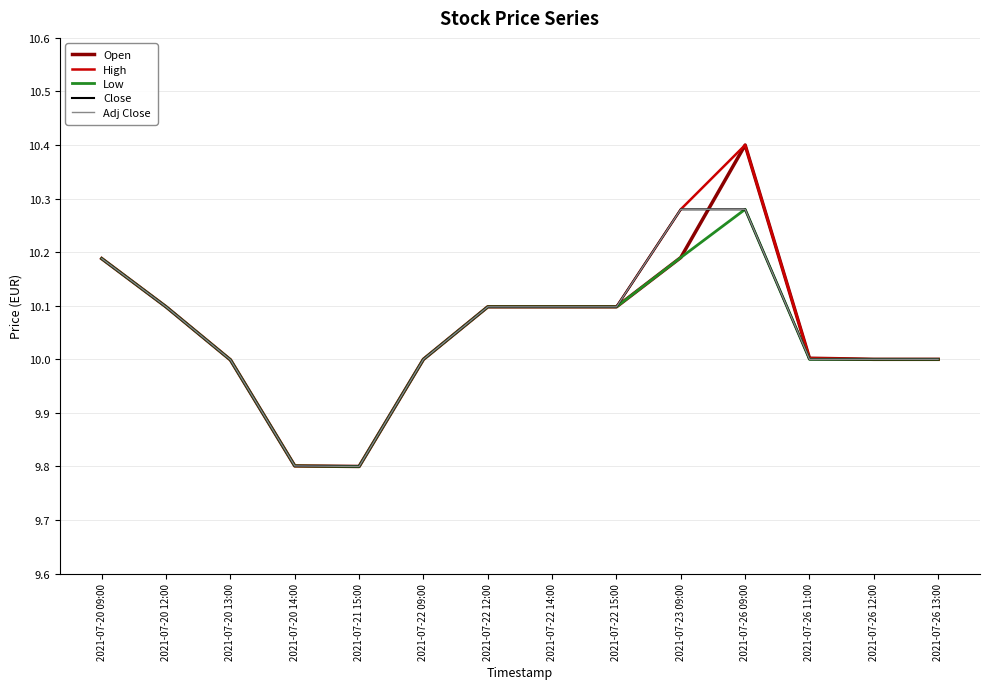

Is this an area chart (filled region under the line)?

No